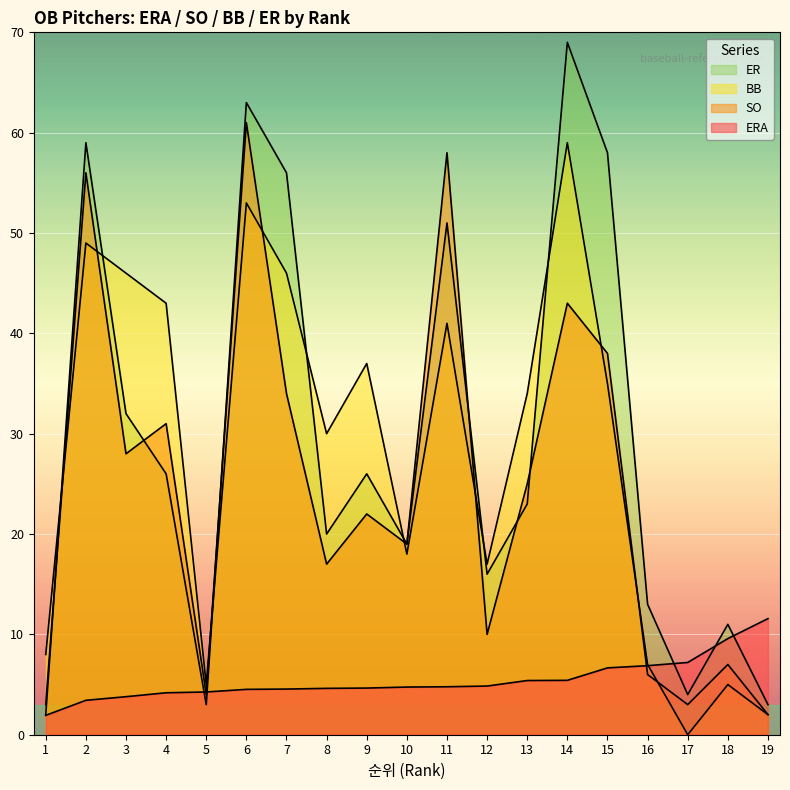

Does the chart display data point markers on the line(s)?

No